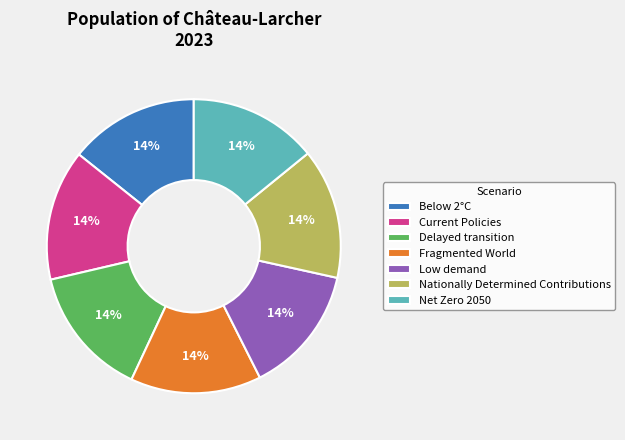

To the nearest percent, what is the average slice percentage?

14%